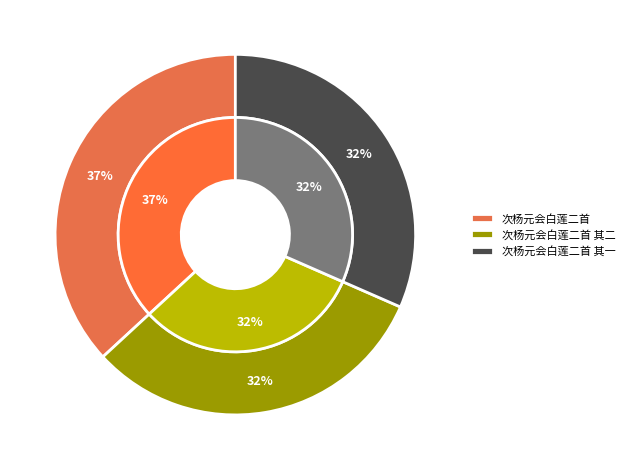

How many slices are in this pie chart?

3